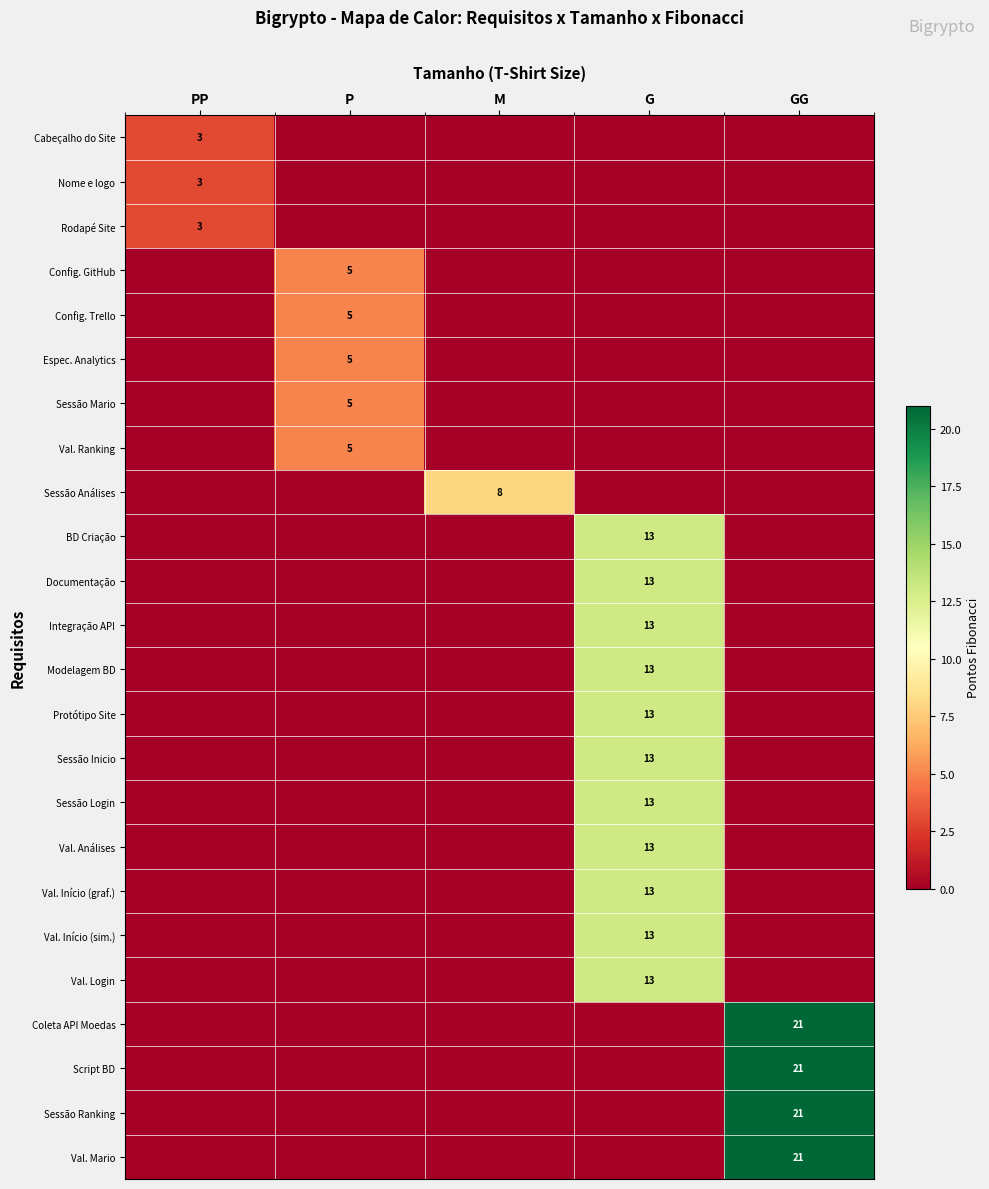

True or false: Integração API has a value of 13 at G.

True